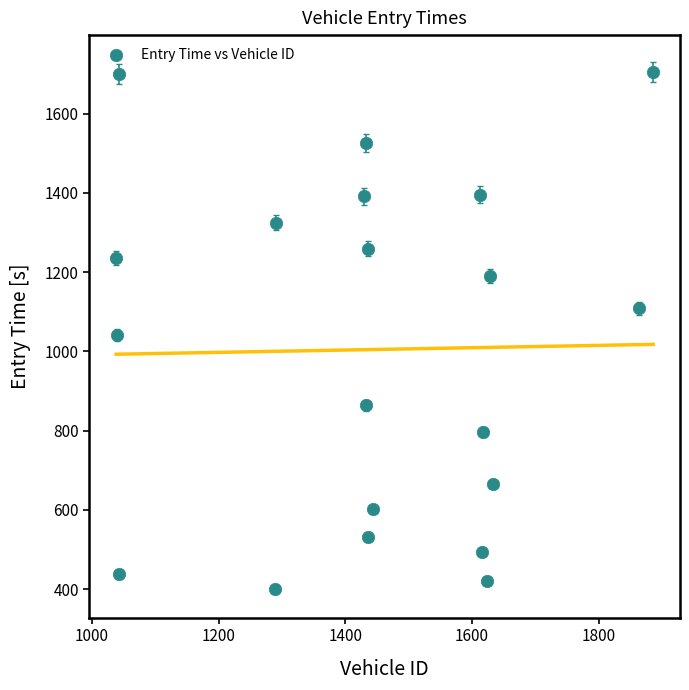

What is the range of X values (max minus min)?

848.0